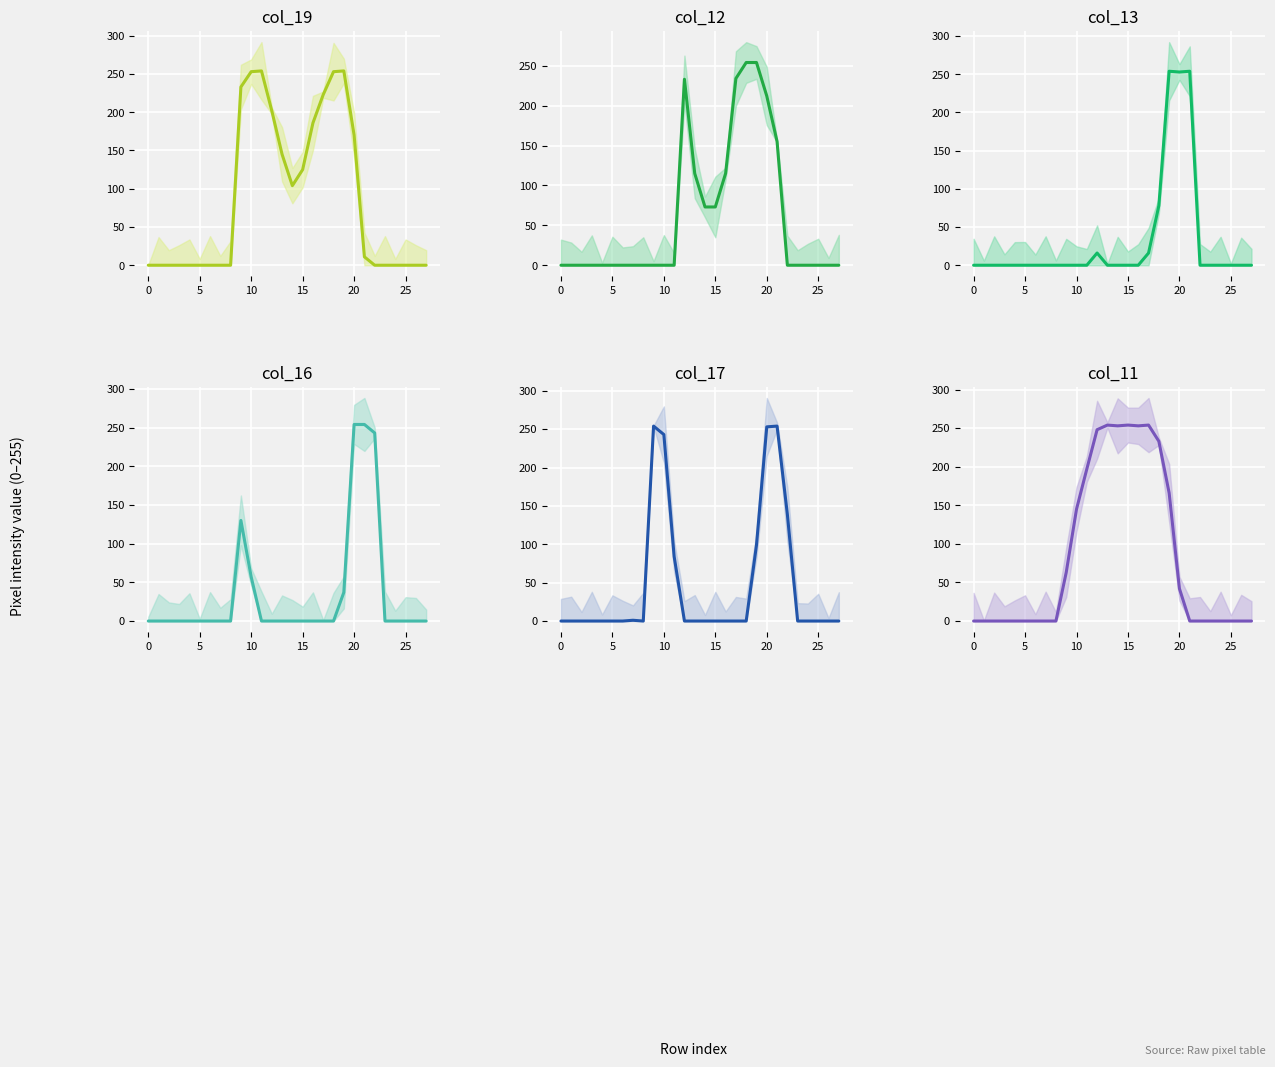

What is the total value across all series at 18?

818